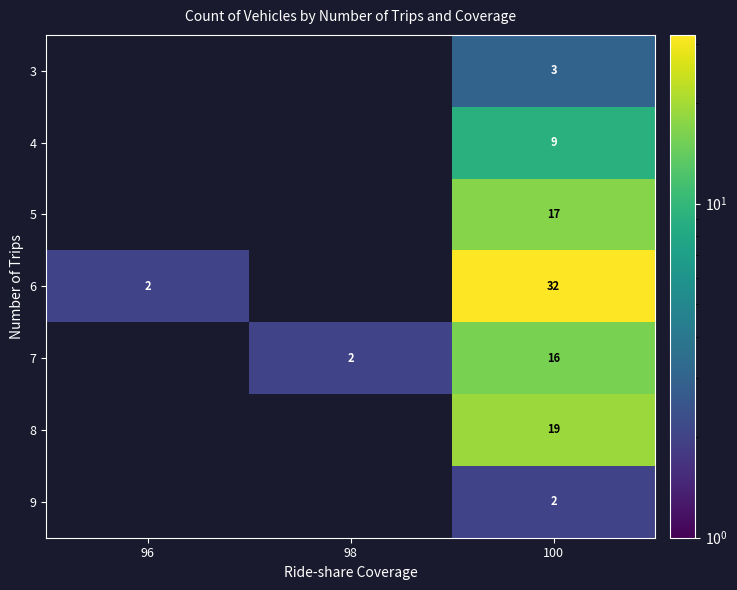

What is the spread (max minus min) of values at 100?

30